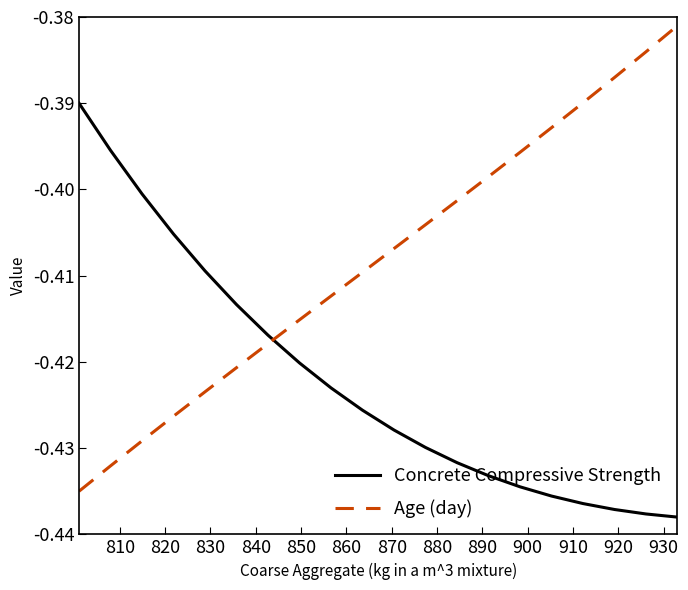

True or false: Concrete Compressive Strength and Age (day) intersect in this chart.

True